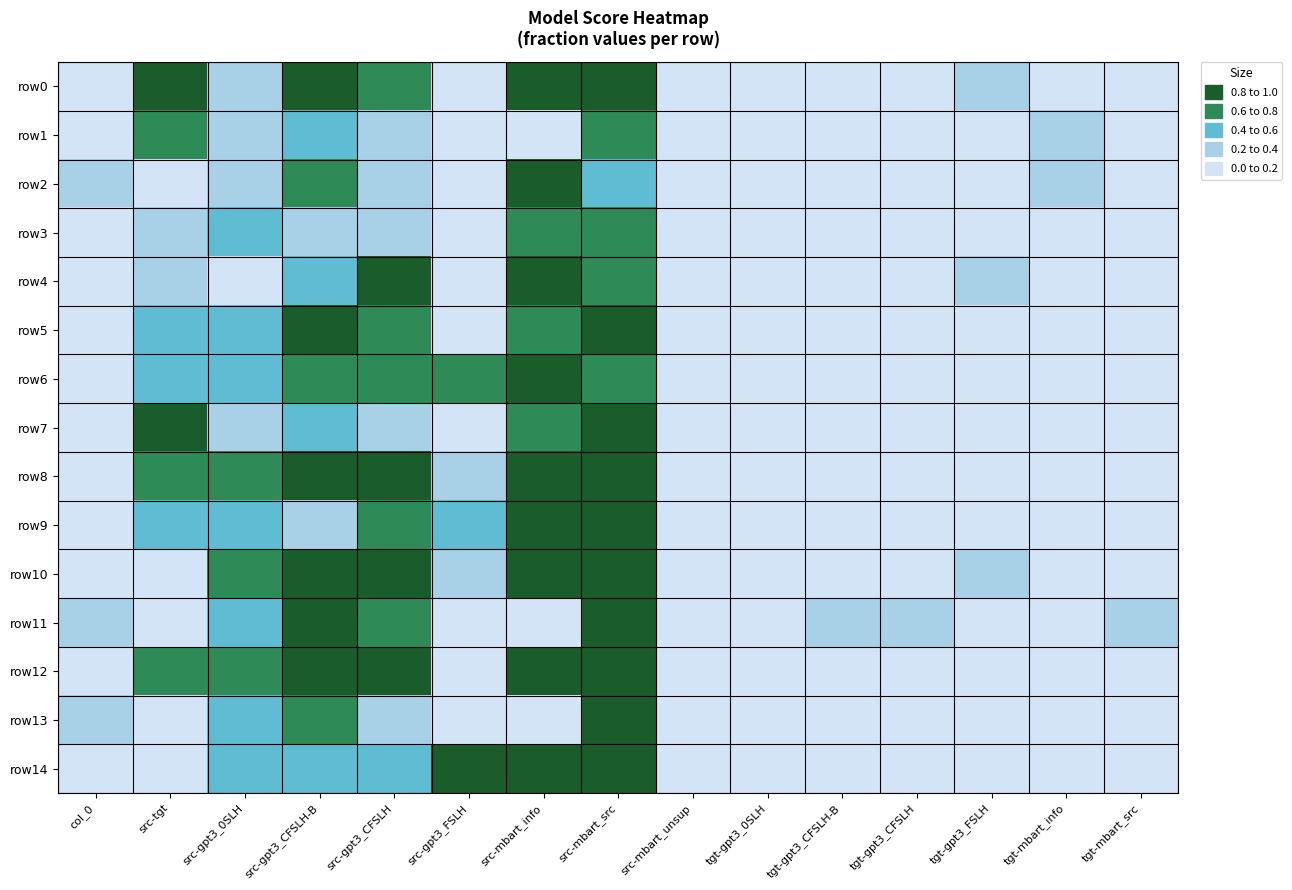

Which has a higher value, tgt-gpt3_CFSLH-B or src-gpt3_0SLH?

src-gpt3_0SLH